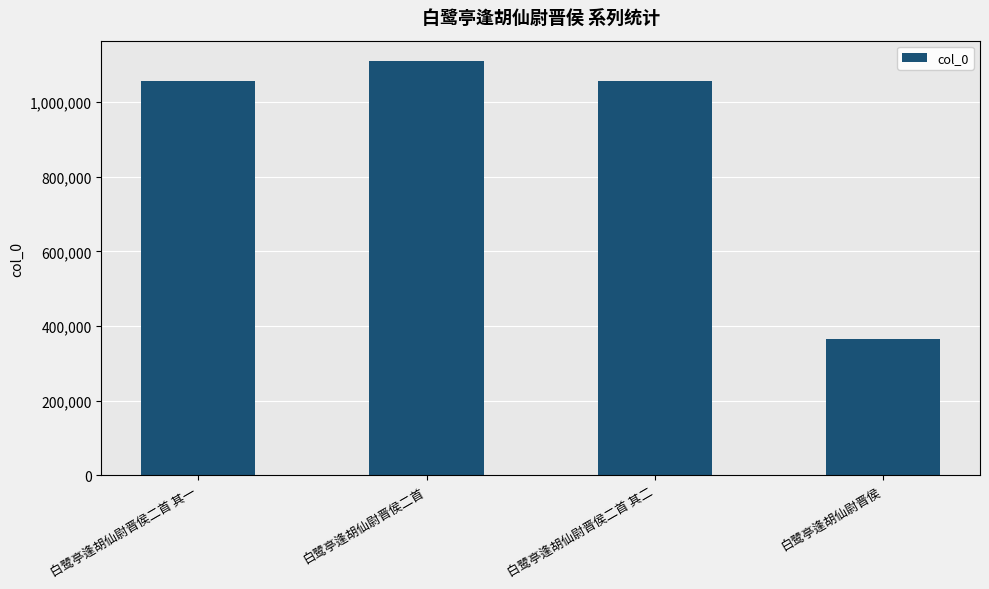

What is the smallest value displayed?

364917